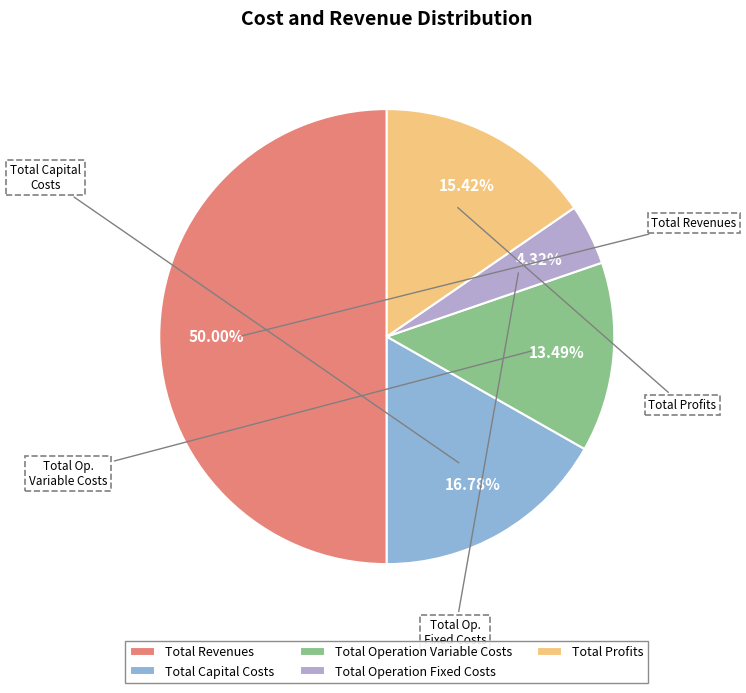

How many segments does this pie chart have?

5